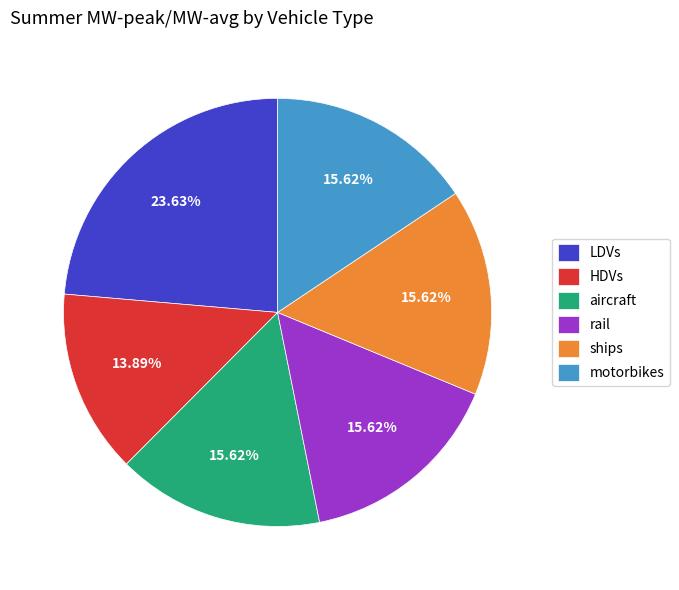

Is it true that rail is 16% of the pie?

True